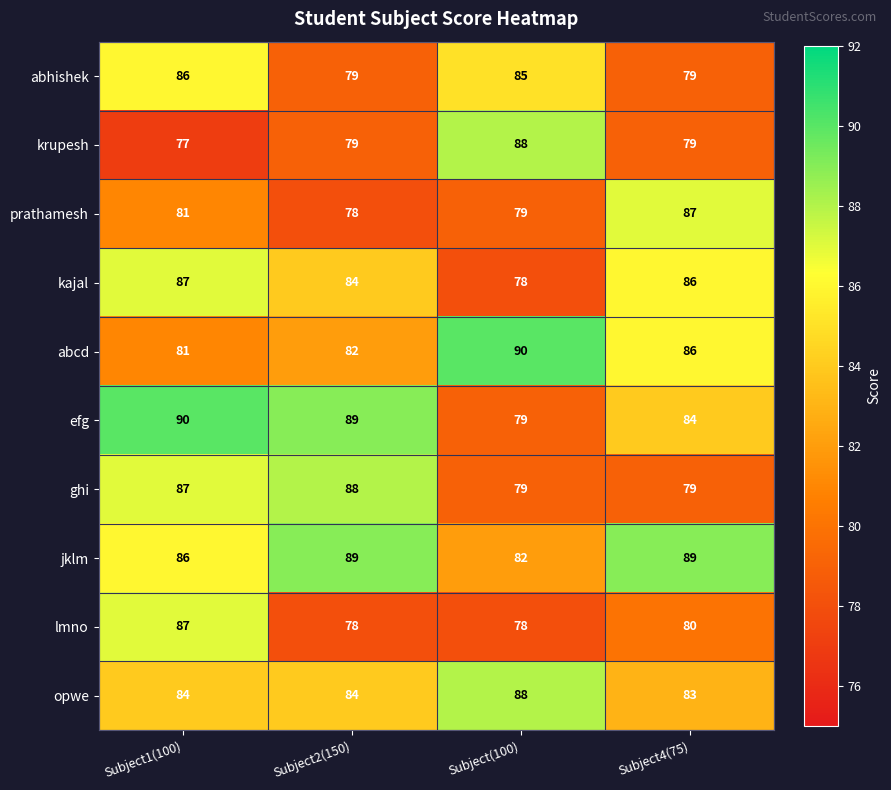

How many distinct data groups are displayed?

10